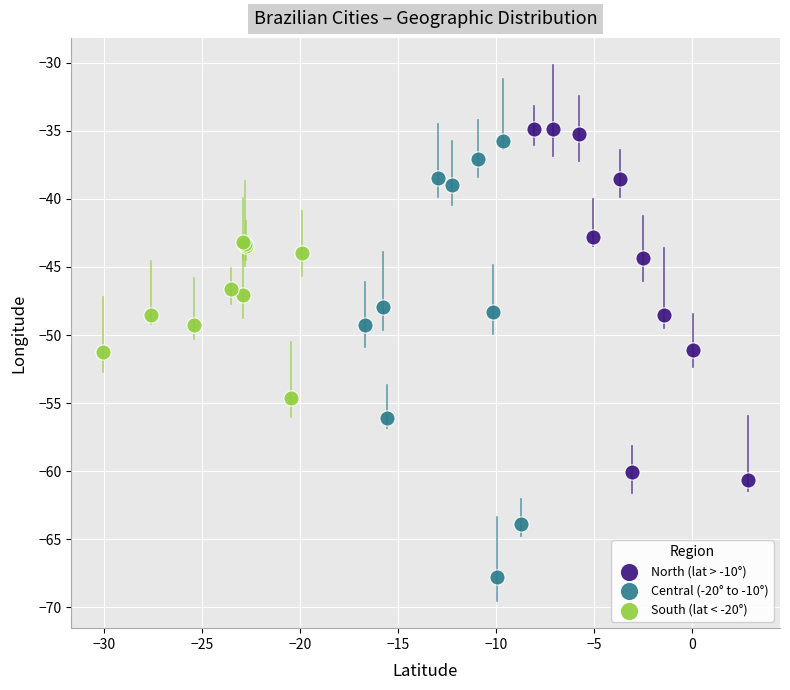

Which series has the largest Y range (max minus min)?

Central (-20° to -10°)